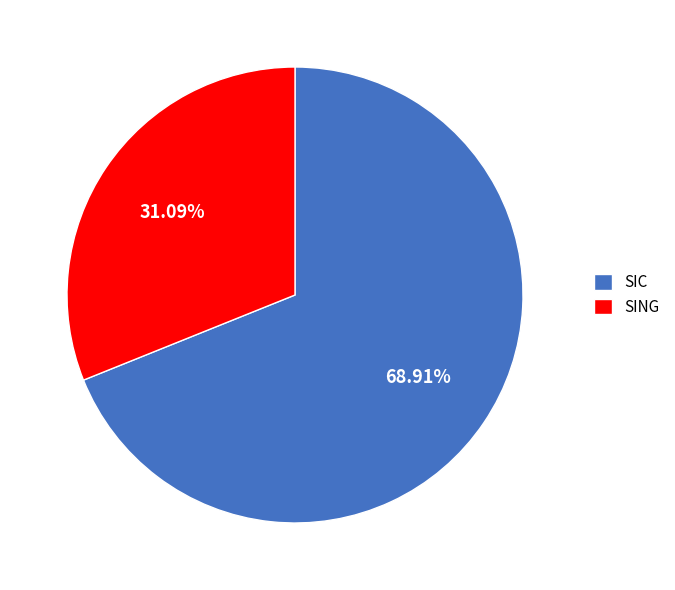

What is the majority slice?

SIC